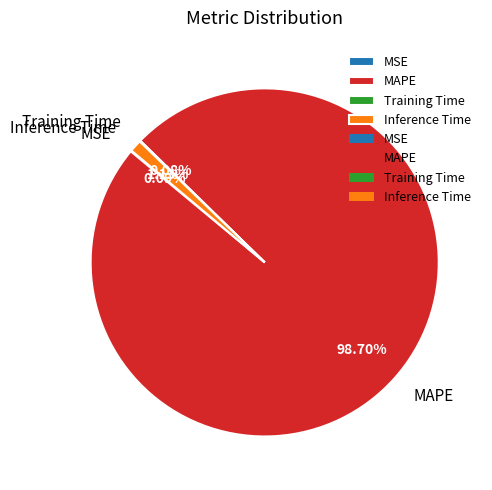

To the nearest percent, what is the difference between the Inference Time and MAPE slice percentages?

98%